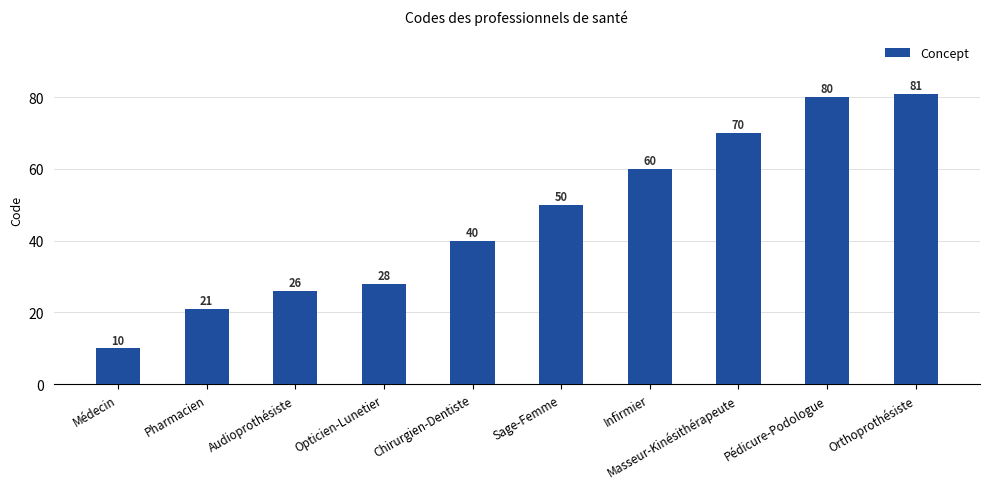

Between Sage-Femme and Orthoprothésiste, which is larger?

Orthoprothésiste